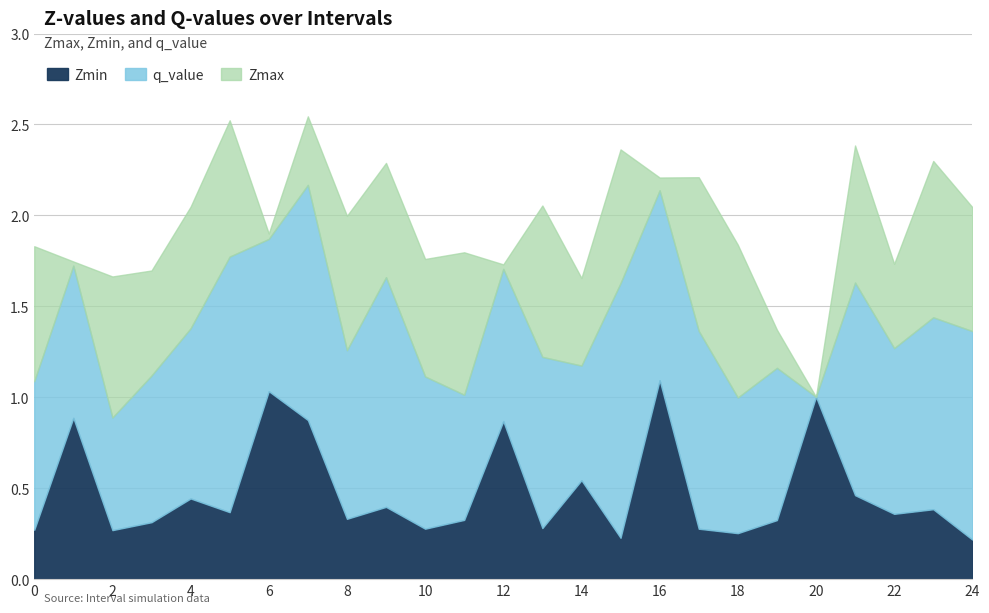

Which category has the highest value in the Zmin series?

16